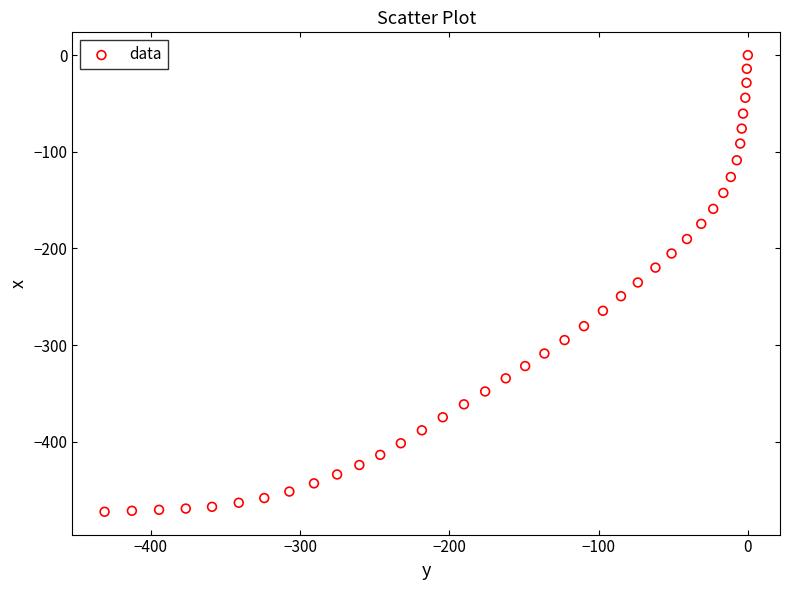

What is the range of X values (max minus min)?

431.0